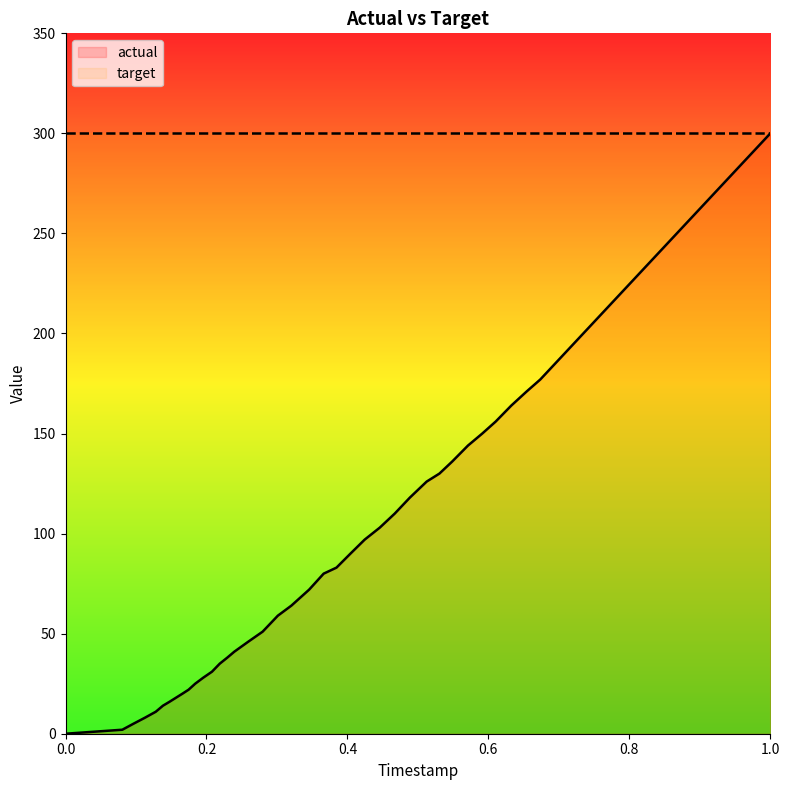

Which series has the largest total across all categories?

target